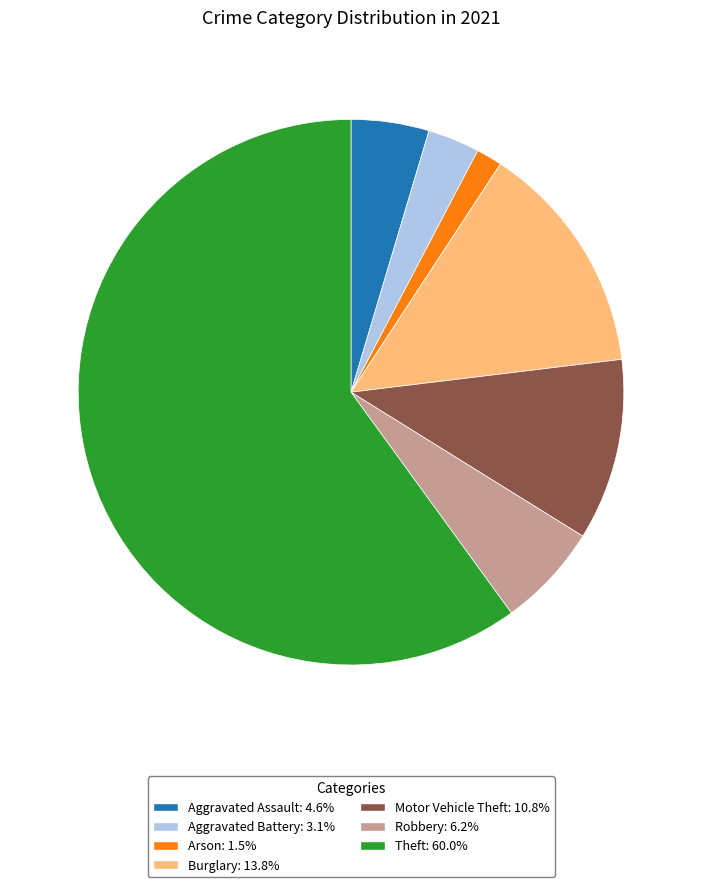

Does any single category account for the majority?

Yes